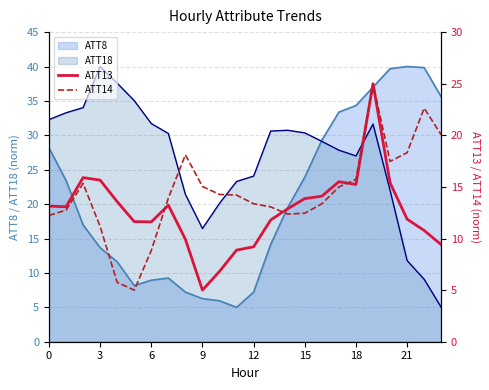

Which category has the lowest value in the ATT13 series?

9